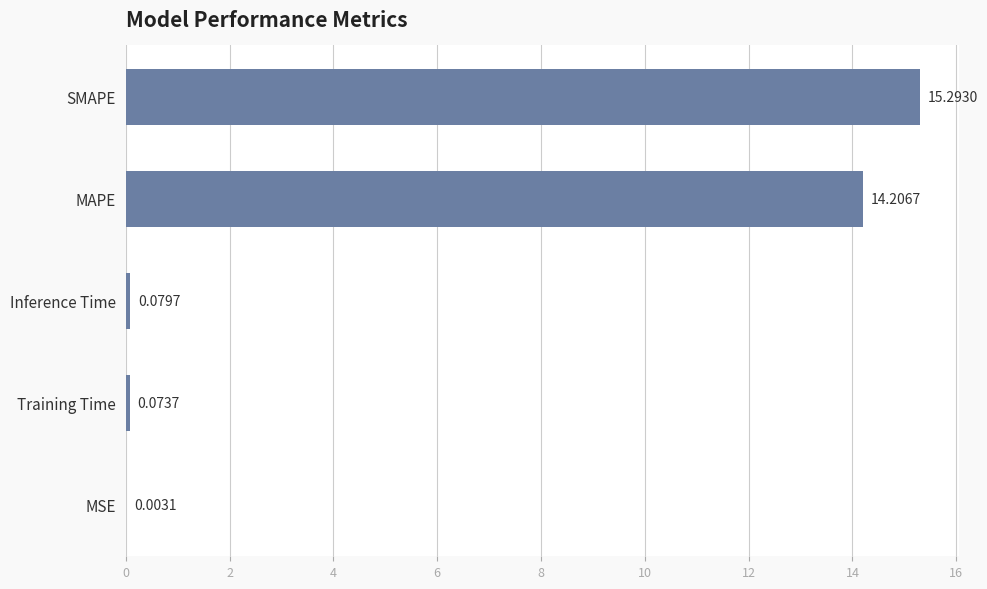

Between Training Time and Inference Time, which is larger?

Inference Time